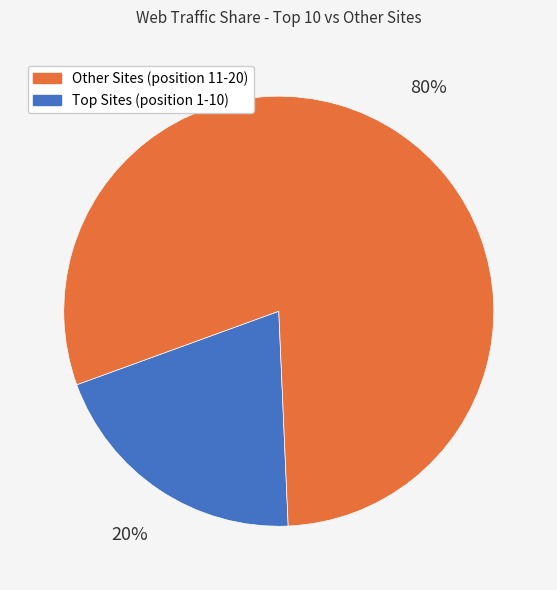

To the nearest percent, what is the average slice percentage?

50%